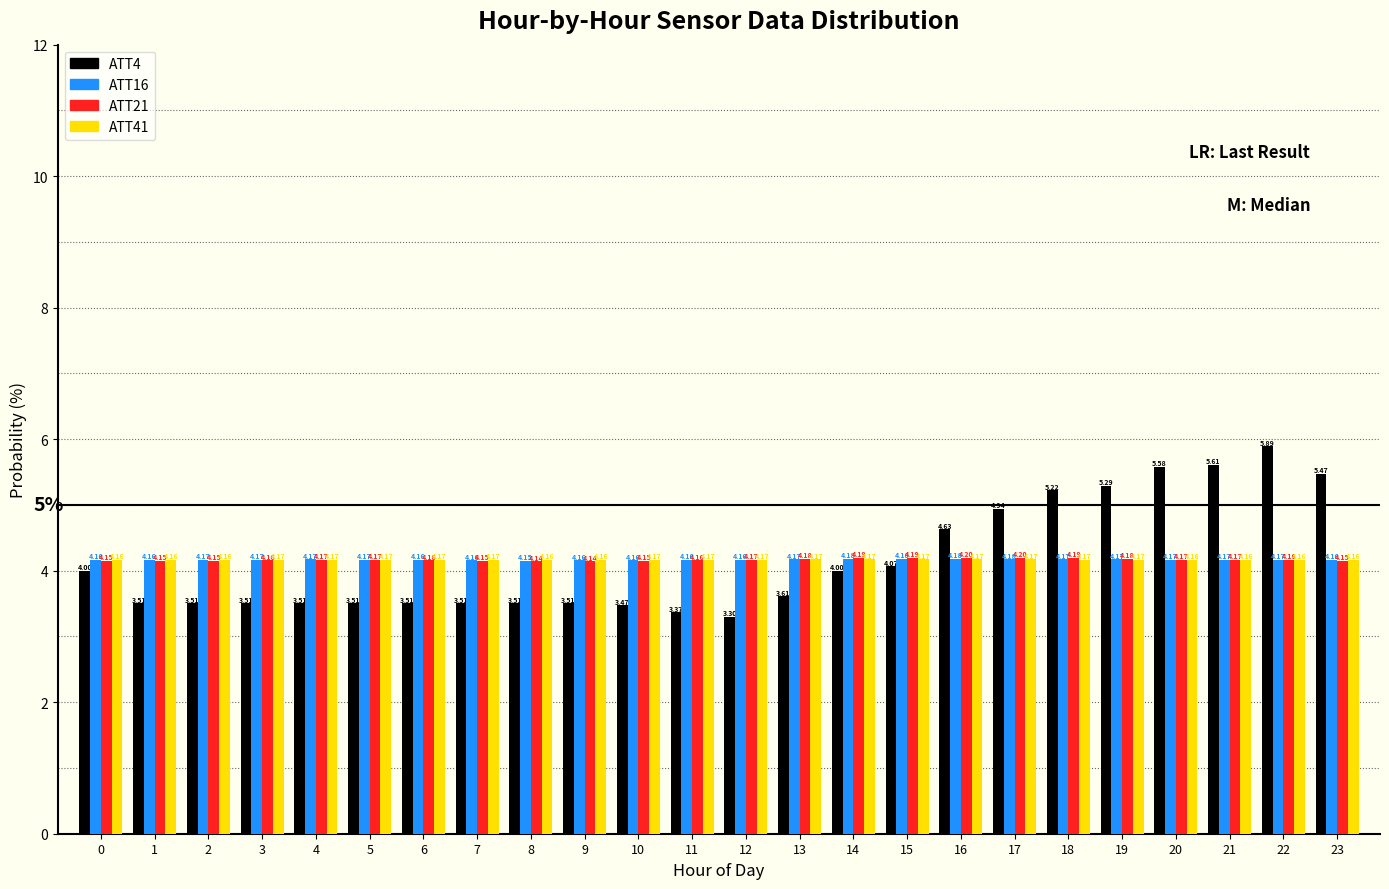

Rank the series by their maximum value, from highest to lowest.

ATT4, ATT21, ATT16, ATT41